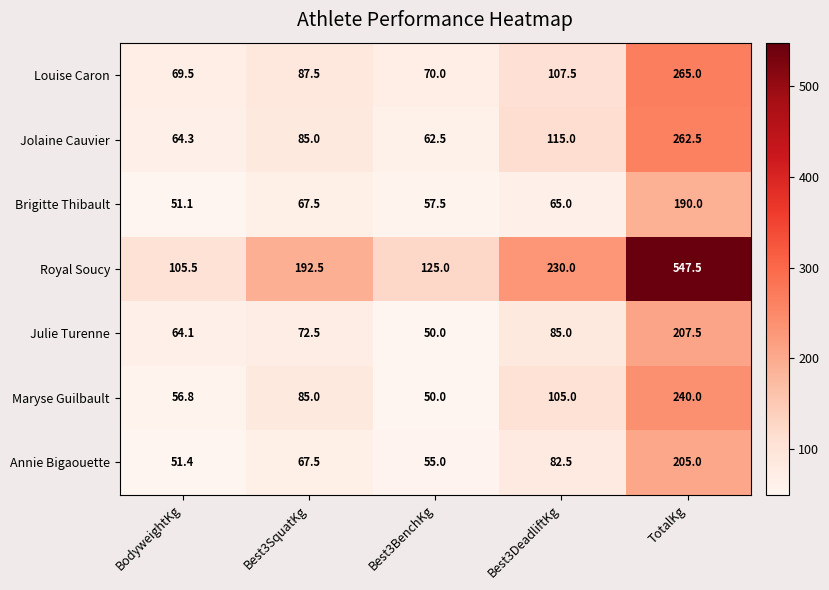

What is the difference between the Maryse Guilbault values at Best3BenchKg and BodyweightKg?

6.8